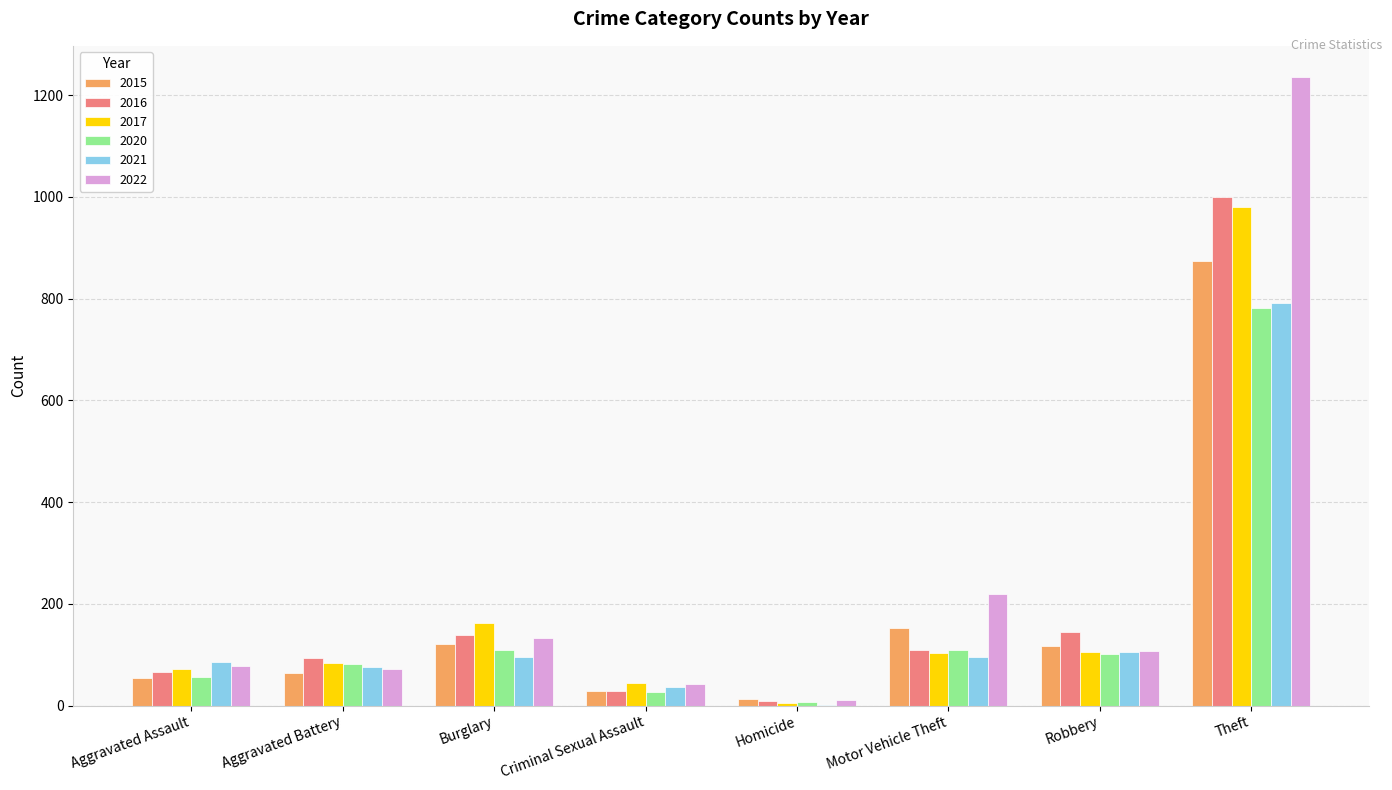

The 2021 series shows 36 at Criminal Sexual Assault. True or false?

True